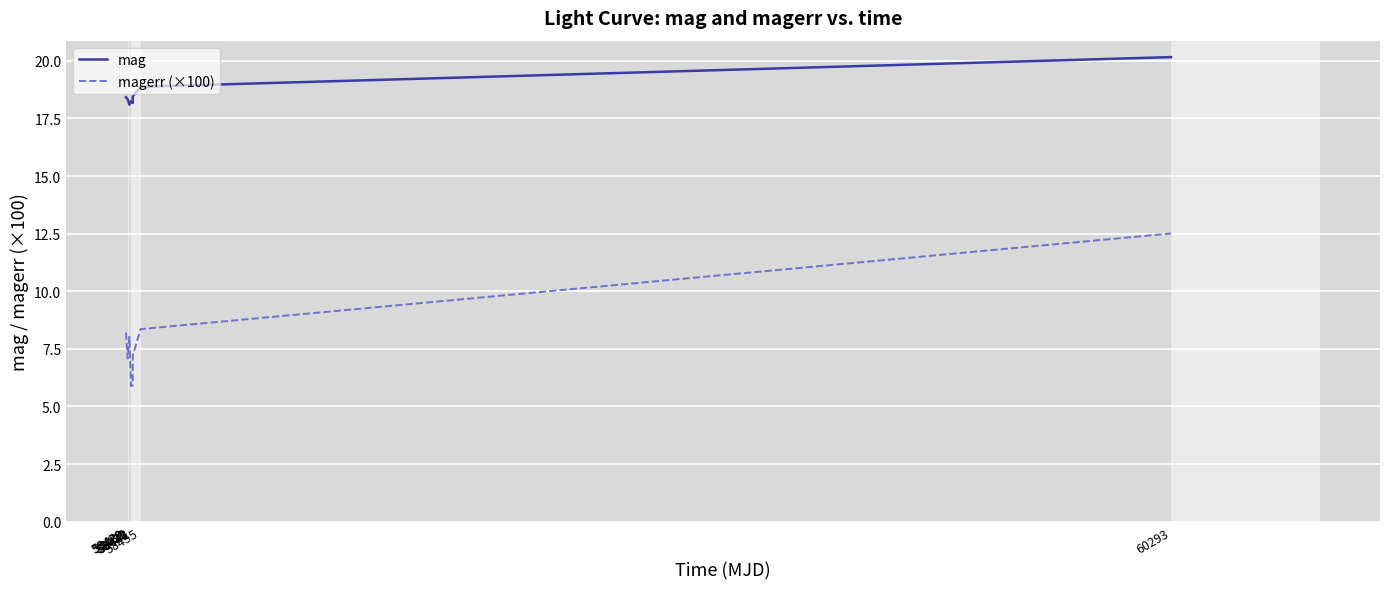

Does the chart have visible grid lines?

Yes